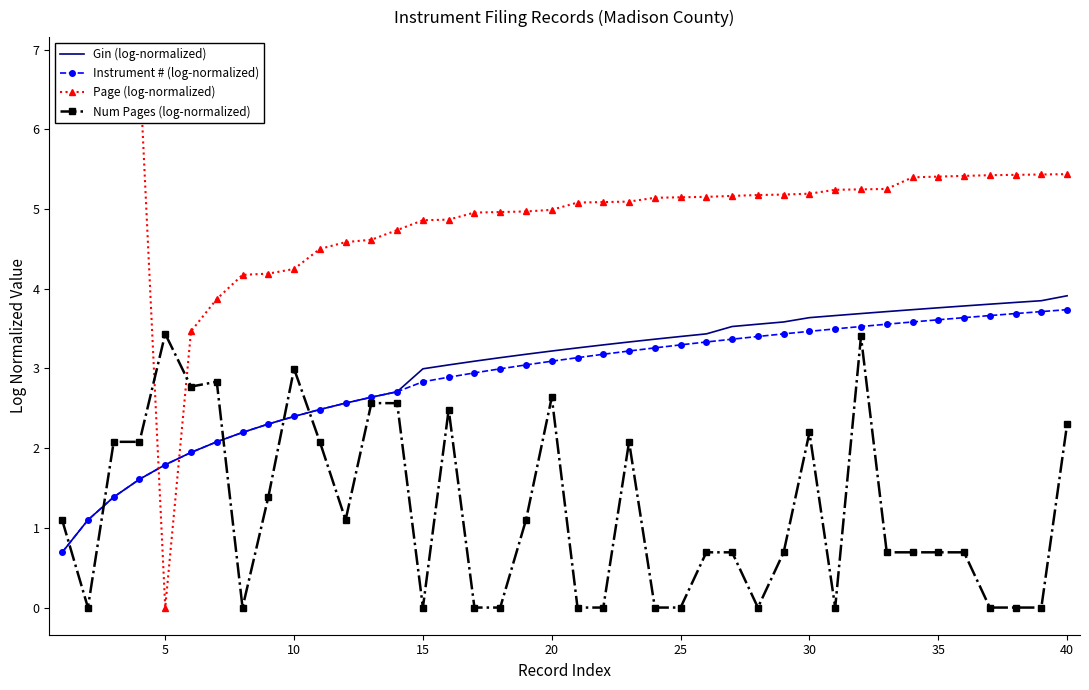

The value of Instrument # (log-normalized) at 5 is 1.8. True or false?

True